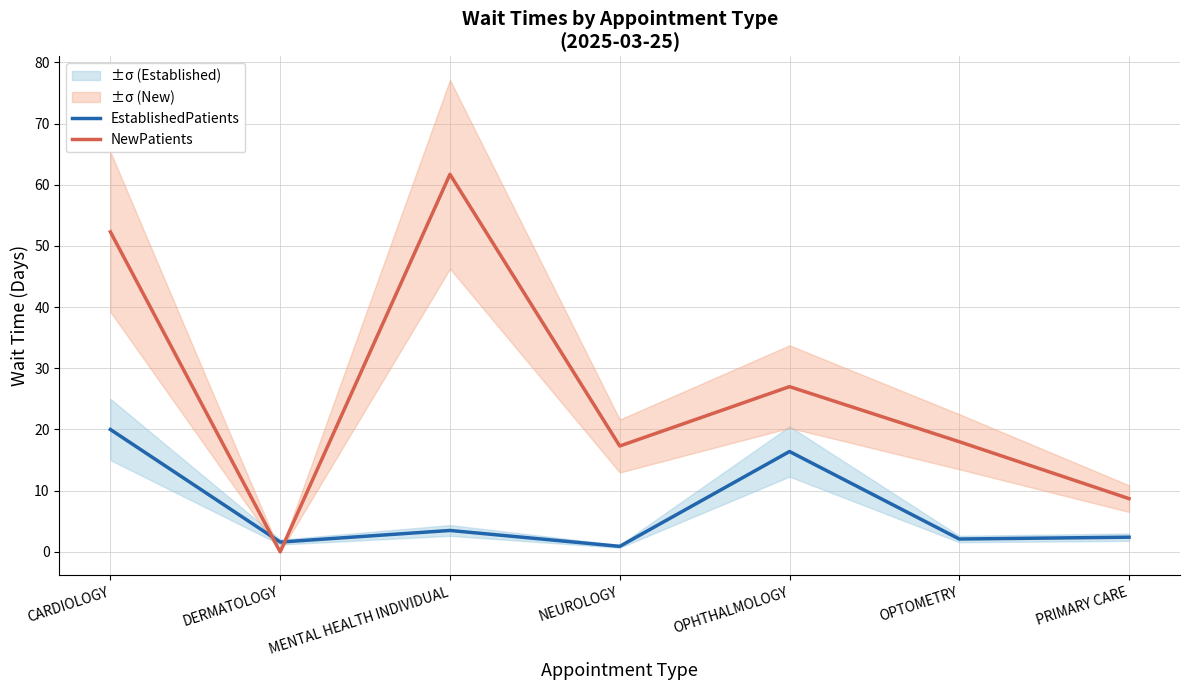

Rank the series at MENTAL HEALTH INDIVIDUAL from highest to lowest value.

NewPatients, EstablishedPatients